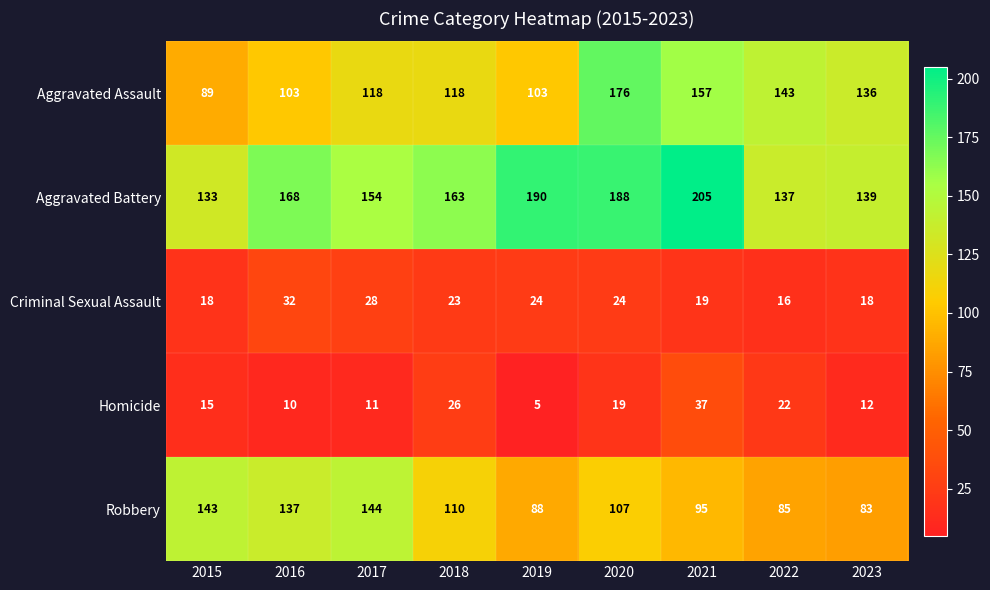

What is the minimum value for Aggravated Assault?

89